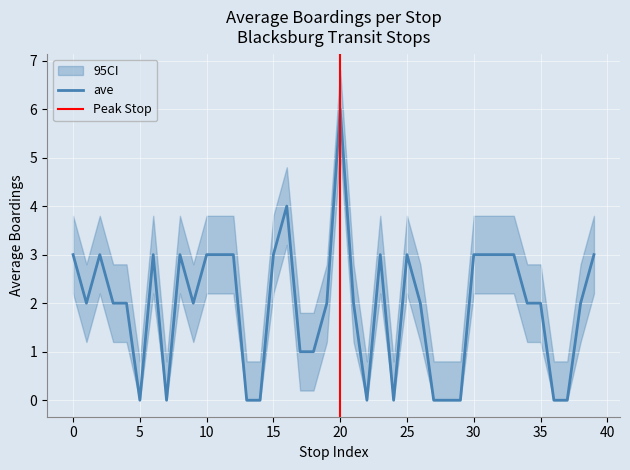

Count the values in the range 0 to 3.

38